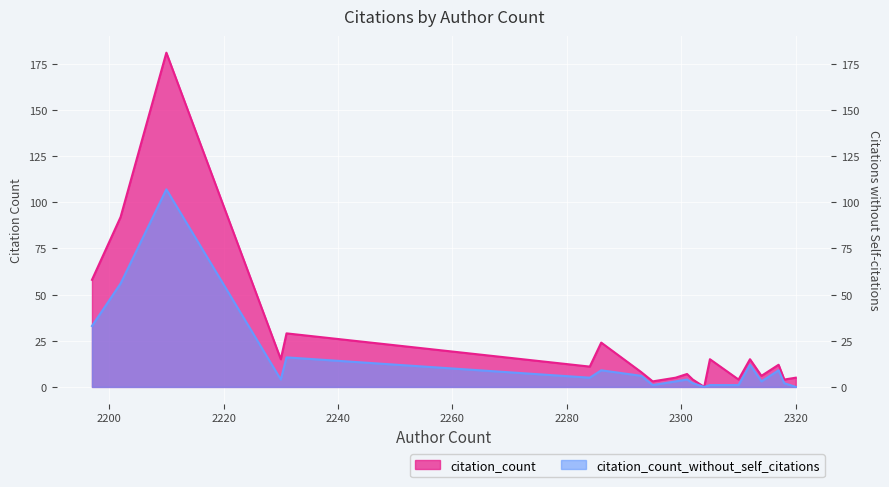

Between 2210 and 2286, which series saw the biggest shift?

citation_count